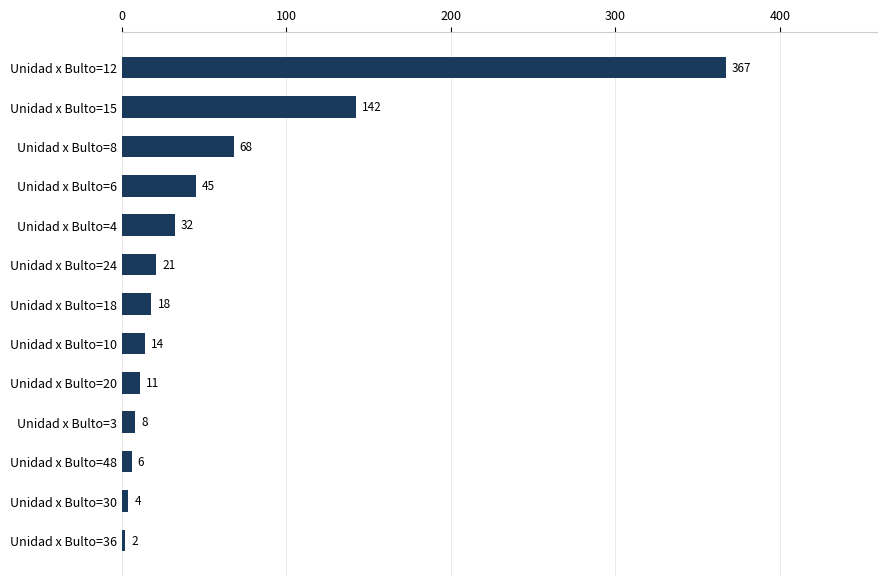

What is the average value?

57